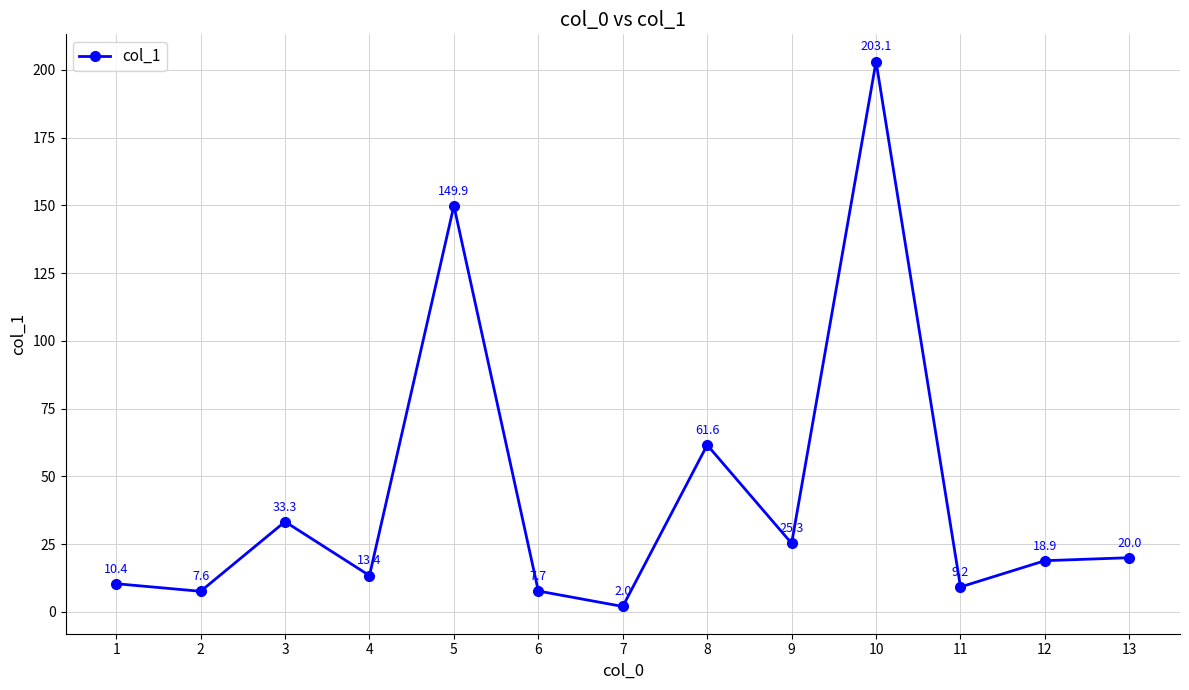

What is the difference between the maximum and second lowest values?

195.5